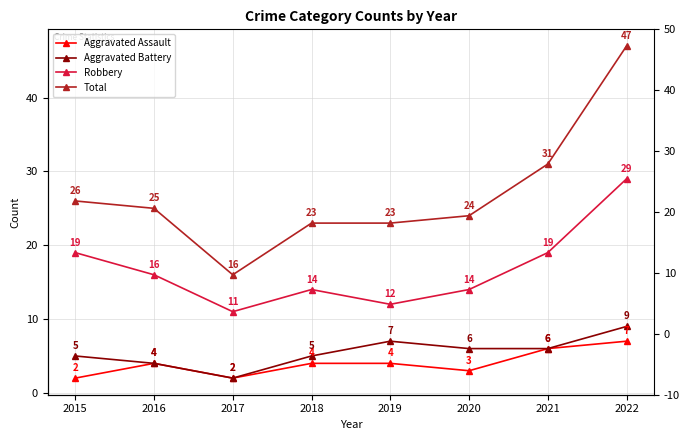

True or false: Aggravated Assault and Total cross at least once.

False